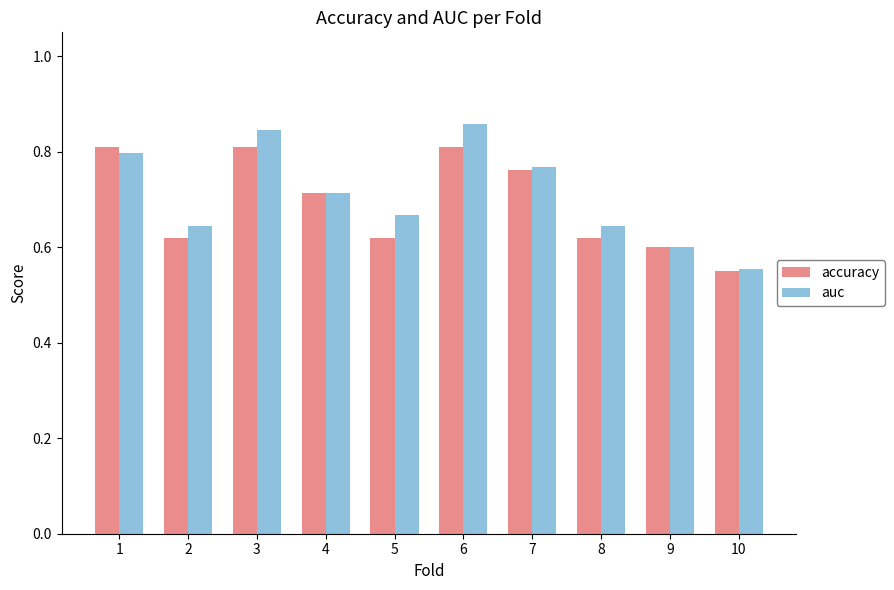

Which category has the lowest value in the auc series?

10